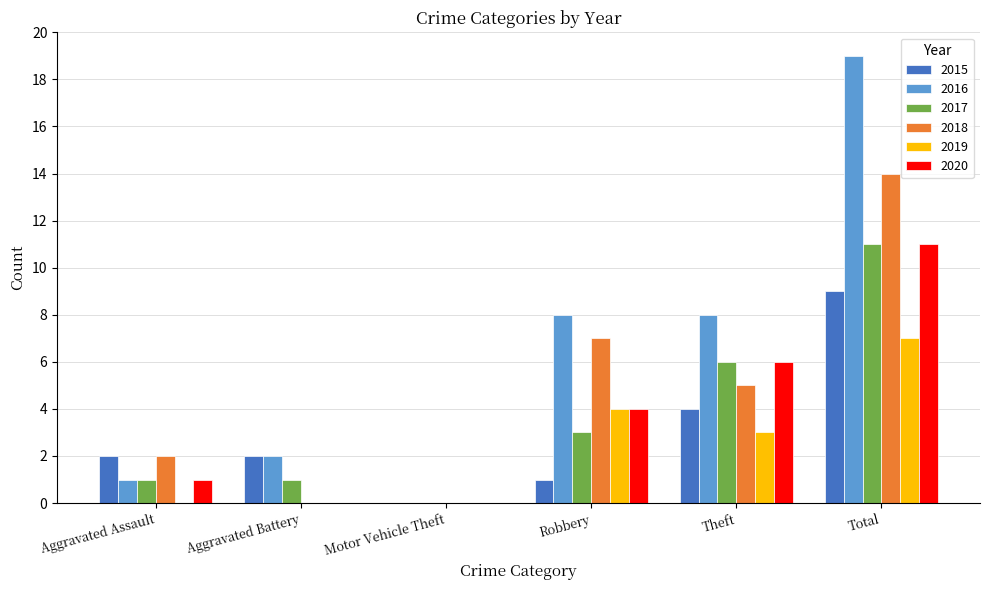

What is the sum of the 2016 values at Aggravated Assault and Total?

20